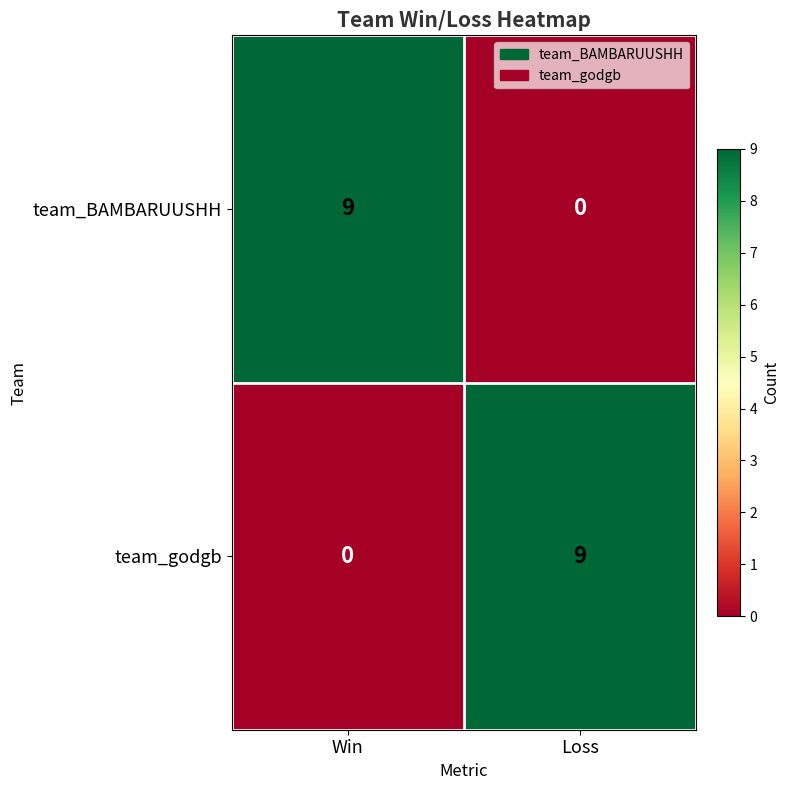

What is the approximate value of team_BAMBARUUSHH at Win?

9